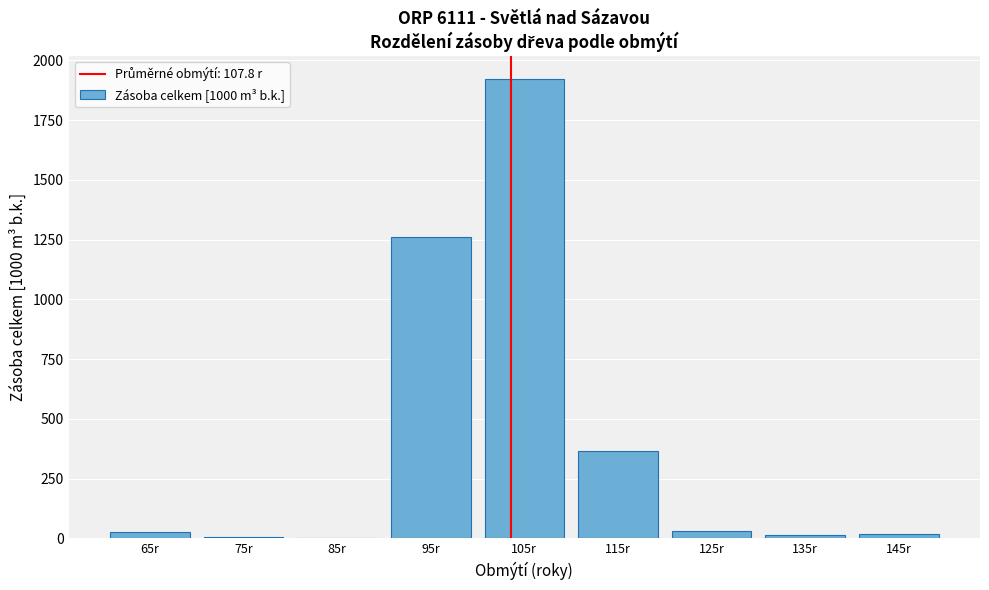

What is the sum of all values?

3645.3